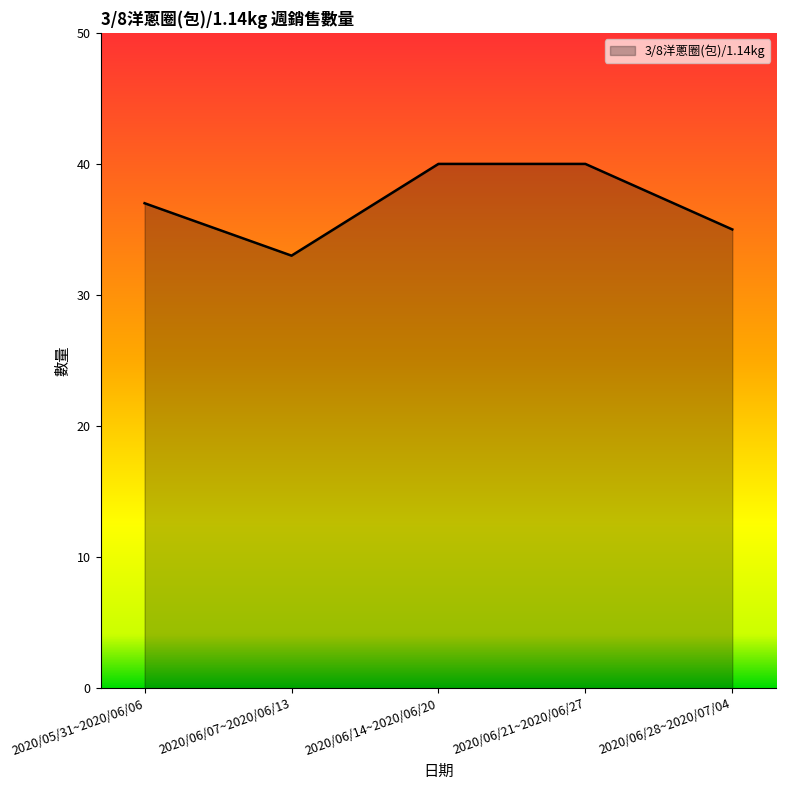

Count the number of categories in the chart.

5